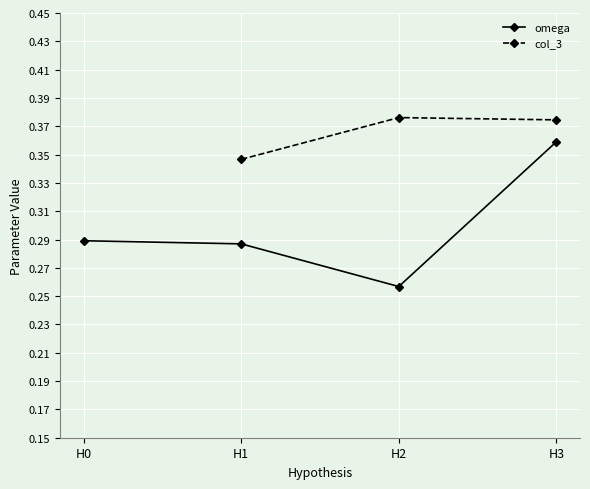

True or false: omega and col_3 cross at least once.

False